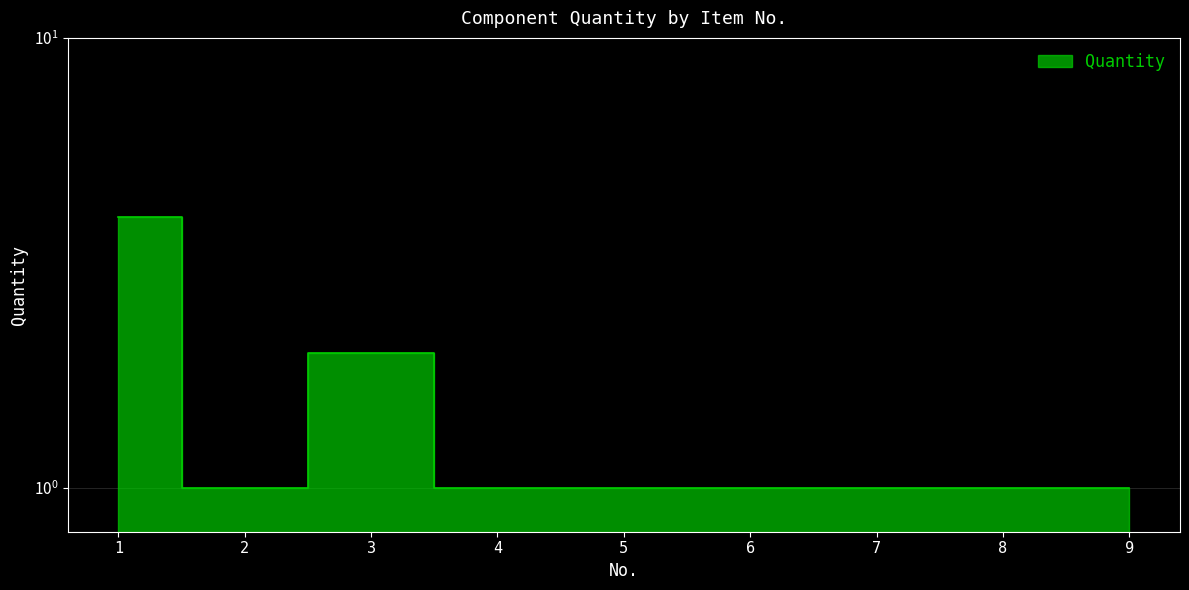

What is the ratio of the value at 3 to the value at 2?

2.0